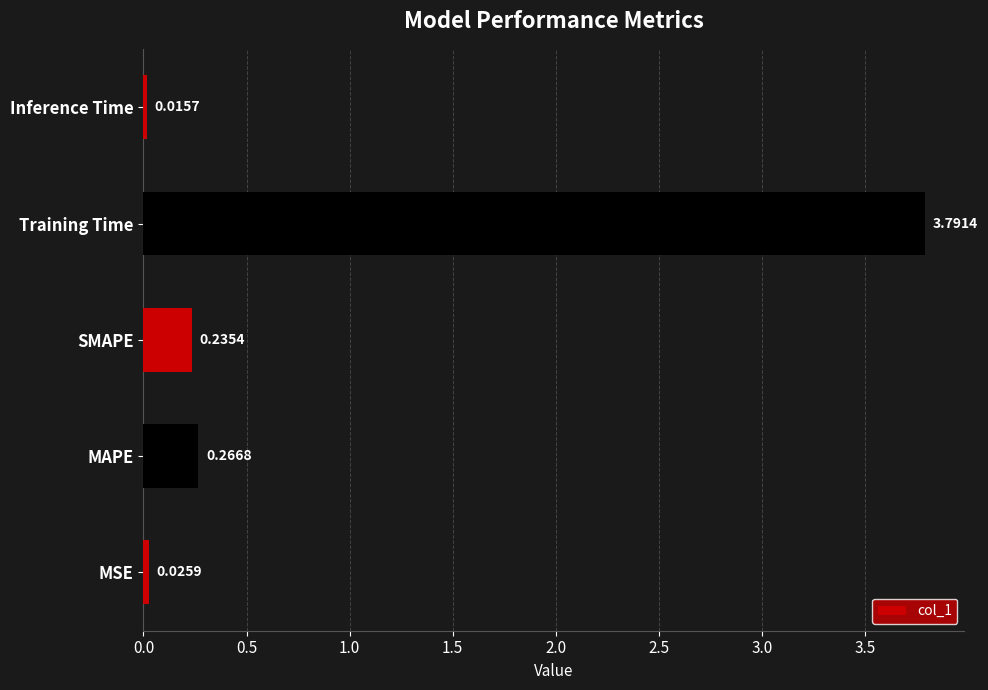

Where is the data nearest to the value 1?

MAPE